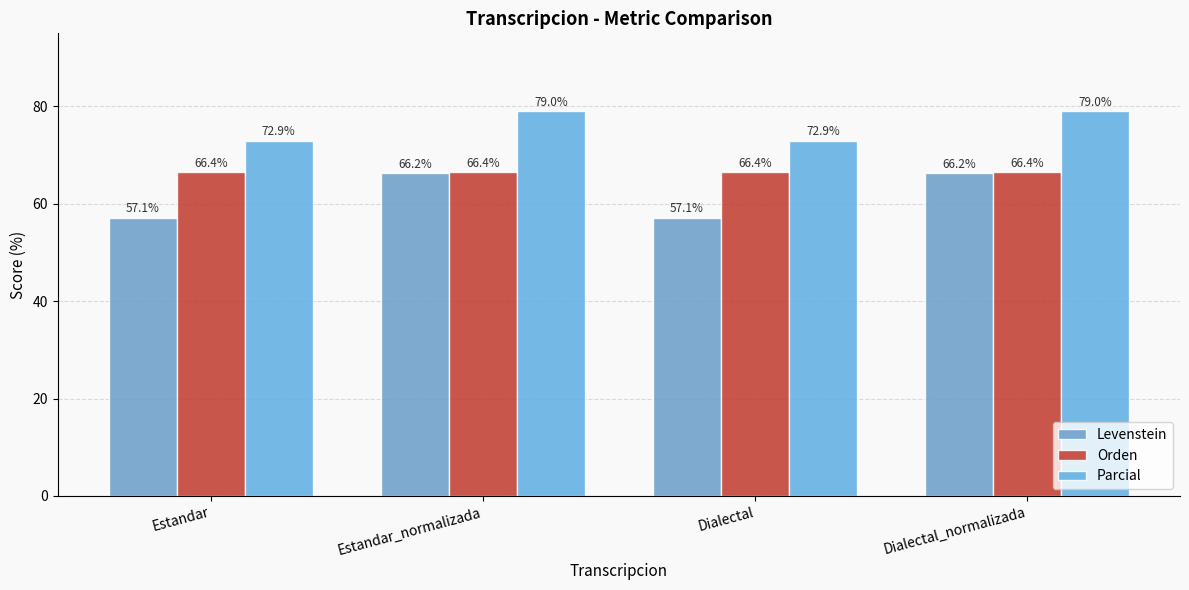

Is the value of Parcial at Estandar_normalizada greater than the value of Levenstein at Estandar?

Yes